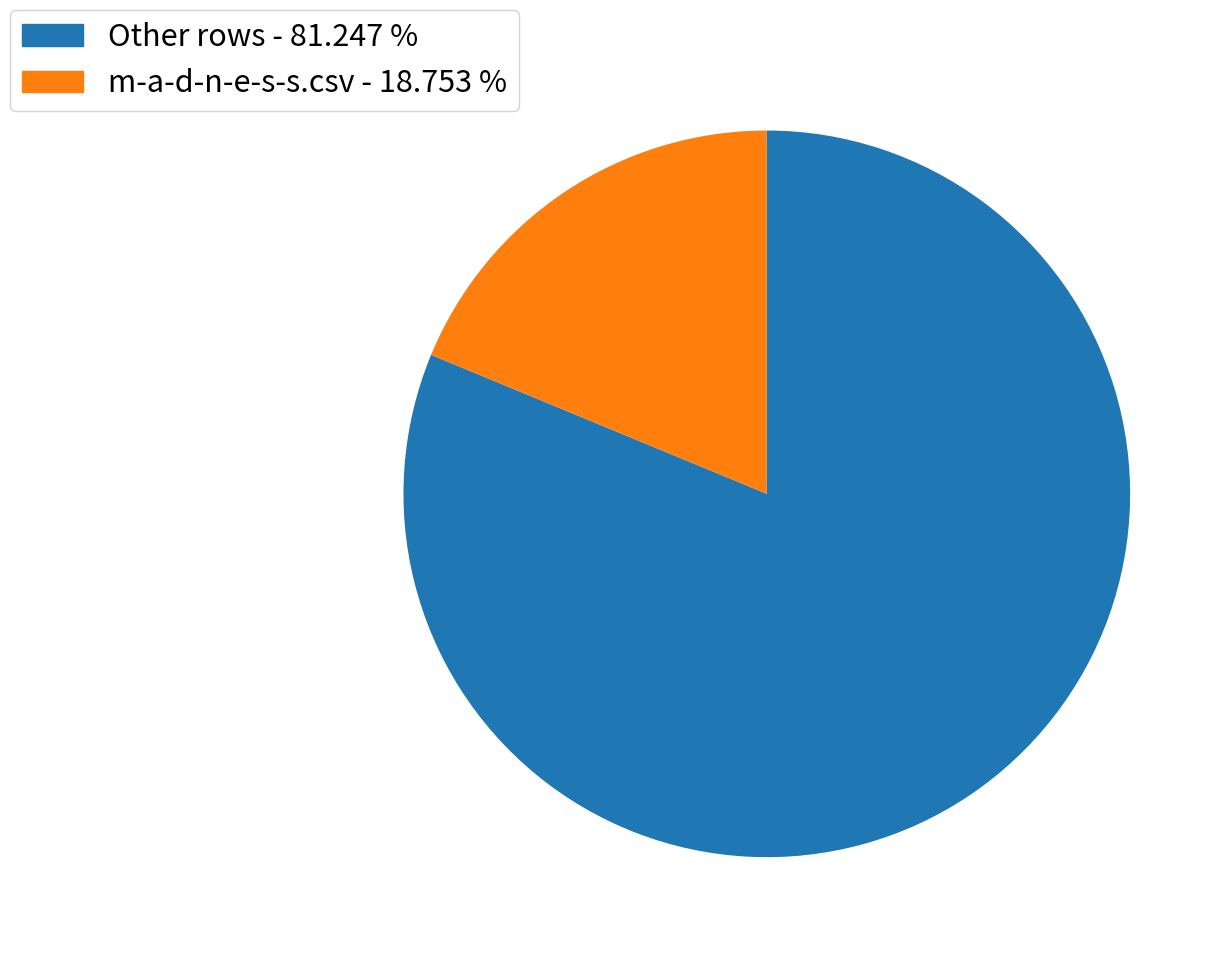

Rank the categories by value from lowest to highest.

m-a-d-n-e-s-s.csv - 18.753 %, Other rows - 81.247 %